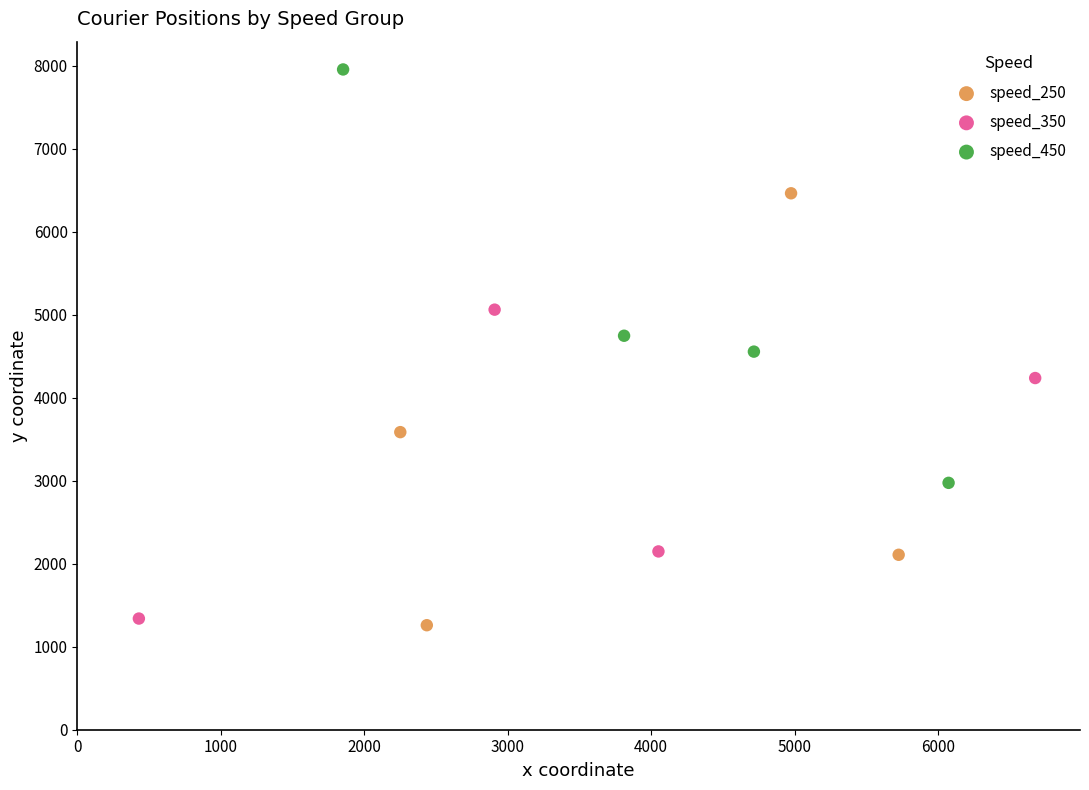

What are all the series names shown in the legend?

speed_250, speed_350, speed_450